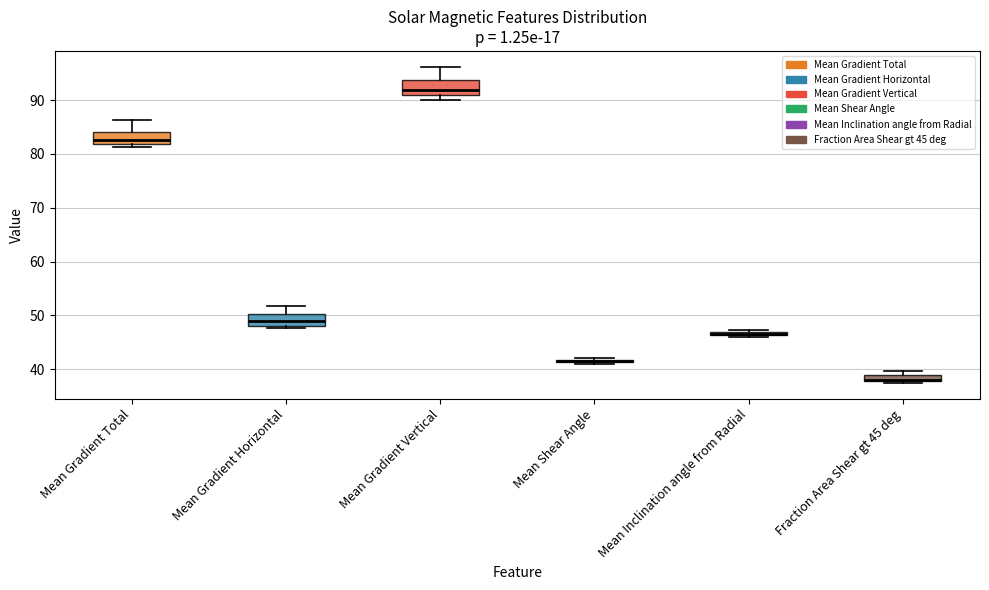

Where does the median line of the box for Mean Gradient Vertical sit on the y-axis? The values are not printed on the chart, so give them approximately, as read against the axis.

92